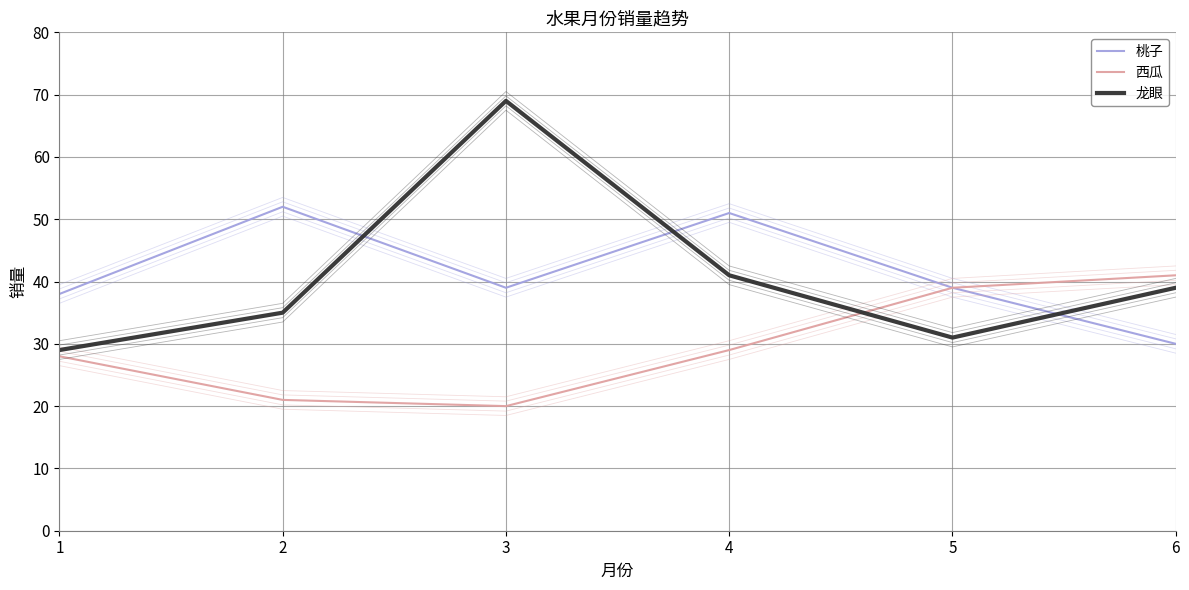

Which series has the largest total across all categories?

桃子